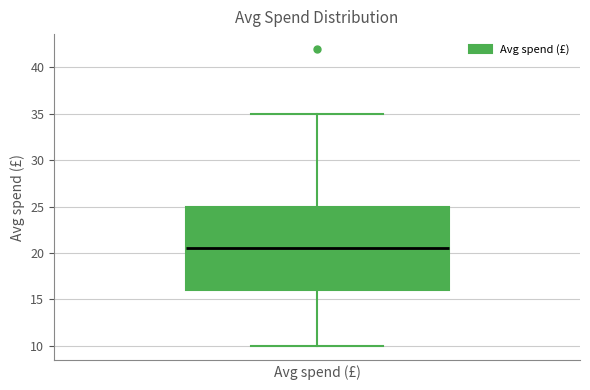

Read this box plot against the y-axis: the position of the median line, the range covered by the box, and the ends of both whiskers. The values are not printed on the chart, so give them approximately, as read against the axis.

median 20.5, box 16.0 to 25.0, whiskers 10.0 to 35.0